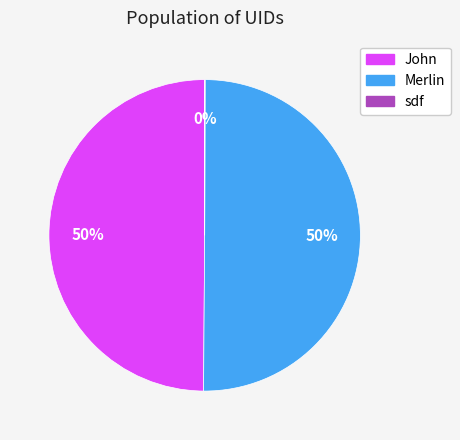

To the nearest percent, what portion does John represent?

50%